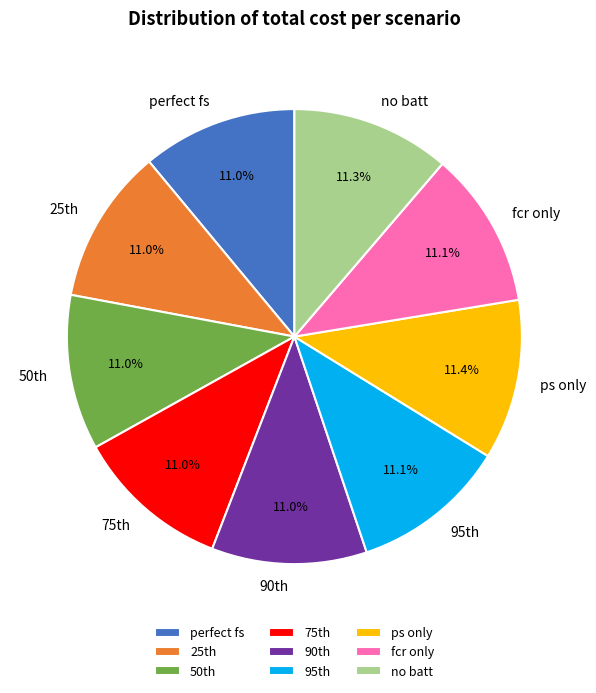

Does fcr only account for over 50% of the chart?

No